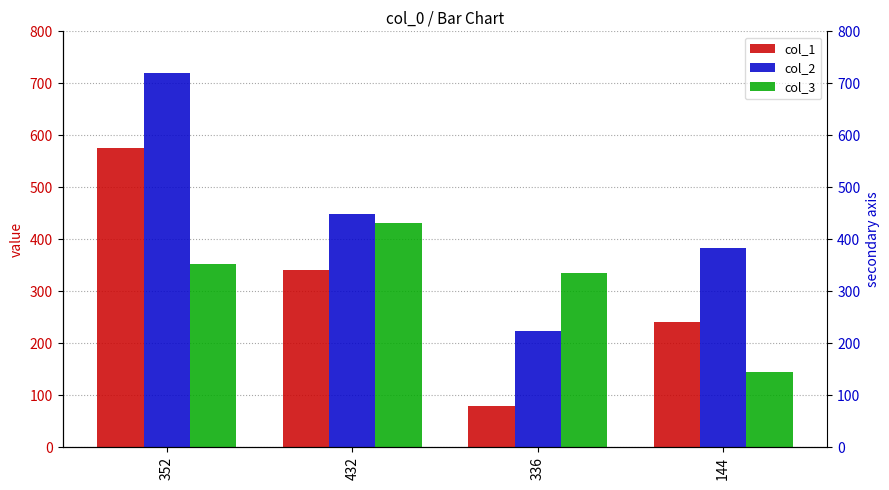

What is the sum of all col_3 values?

1264